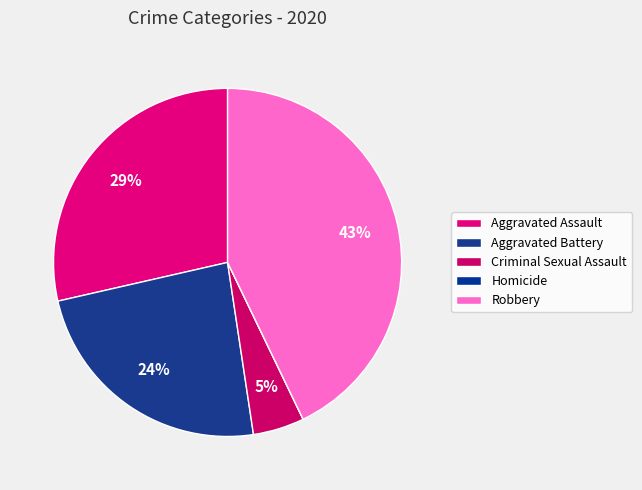

How many slices are in this pie chart?

5